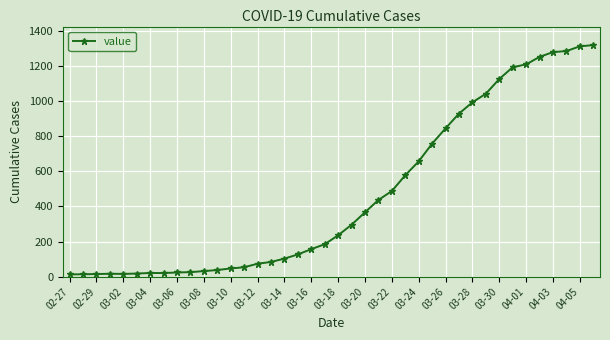

What is the greatest value displayed?

1319